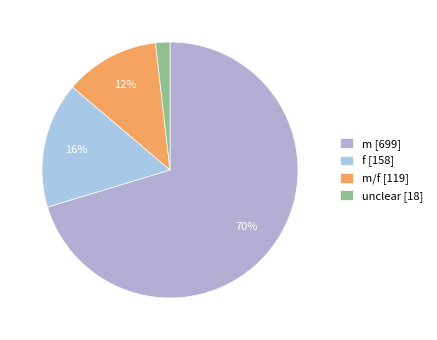

To the nearest percent, what is the average slice percentage?

25%